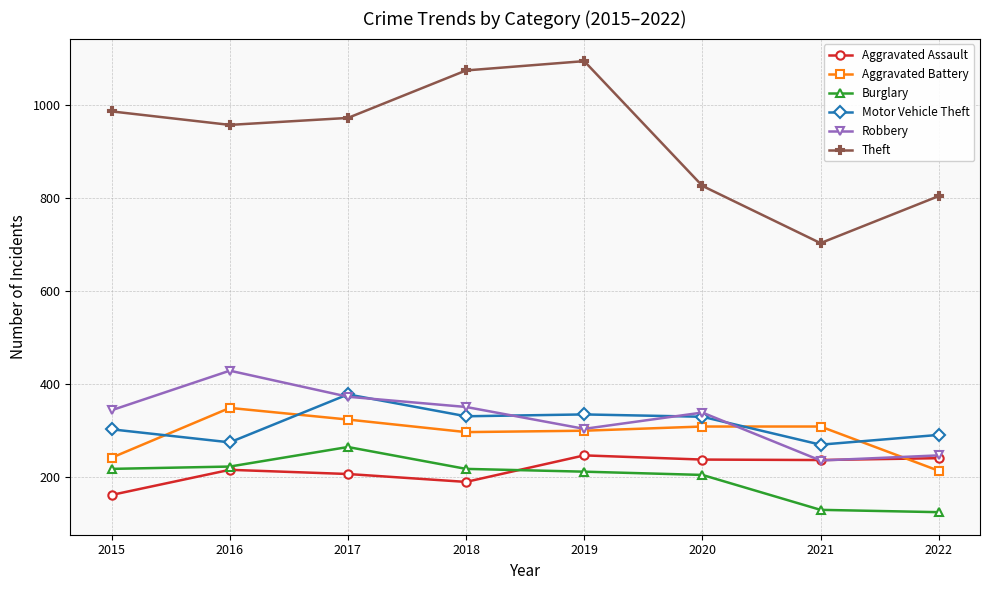

At how many categories does at least one series exceed 817?

6